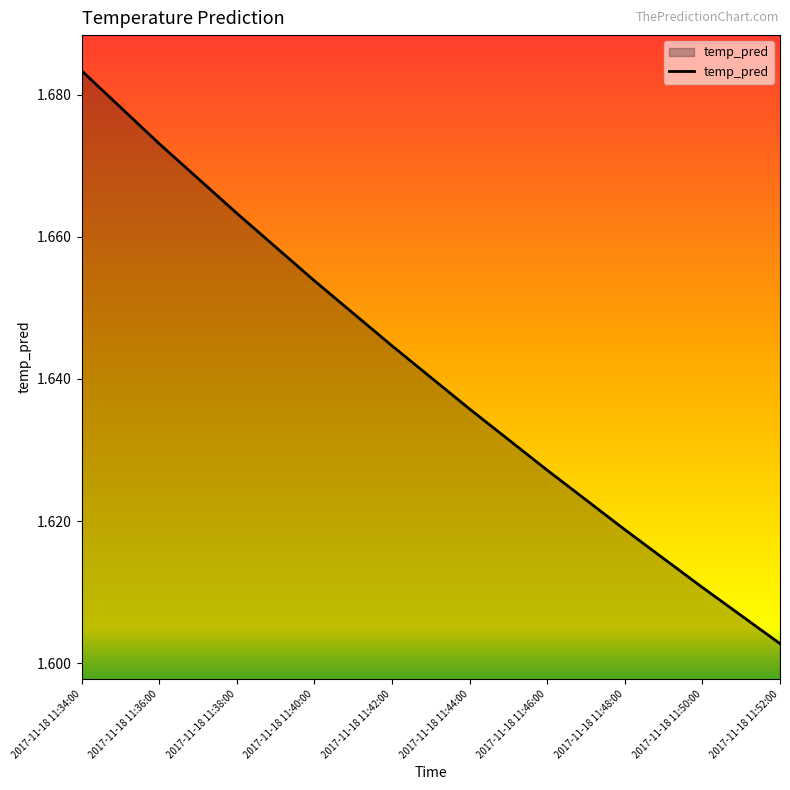

How many lines are shown in the chart?

1